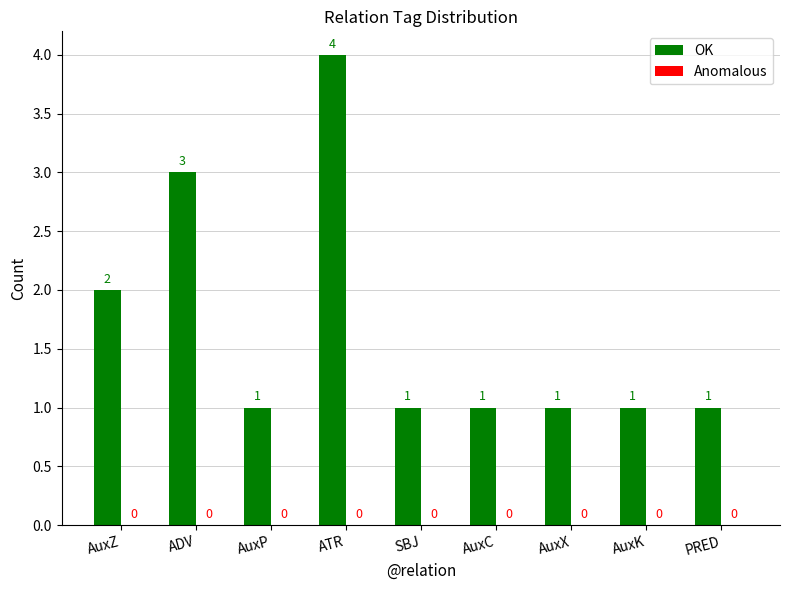

What is the label of the 8th bar from the left?

AuxK